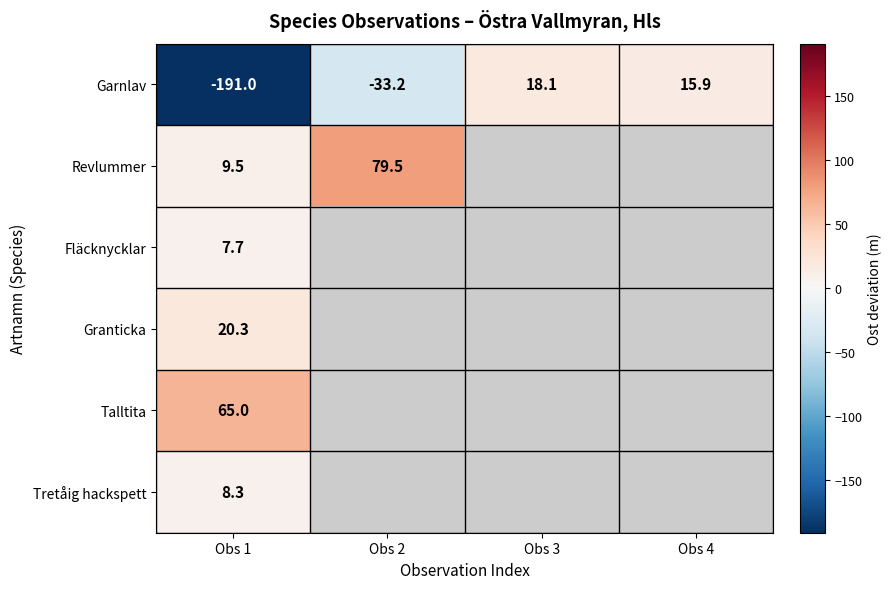

At Obs 1, list the series in order from largest to smallest.

Talltita, Granticka, Revlummer, Tretåig hackspett, Fläcknycklar, Garnlav